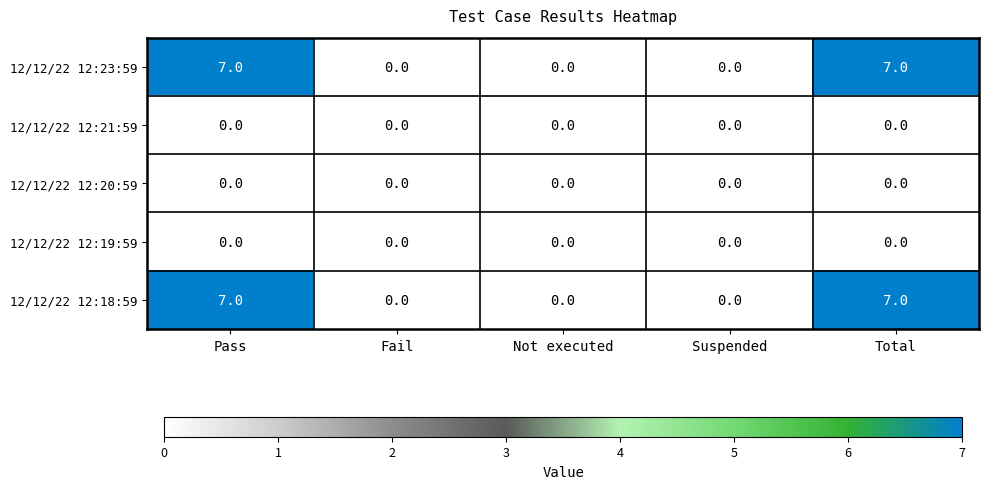

What is the difference between the second highest and second lowest values in the 12/12/22 12:23:59 series?

7